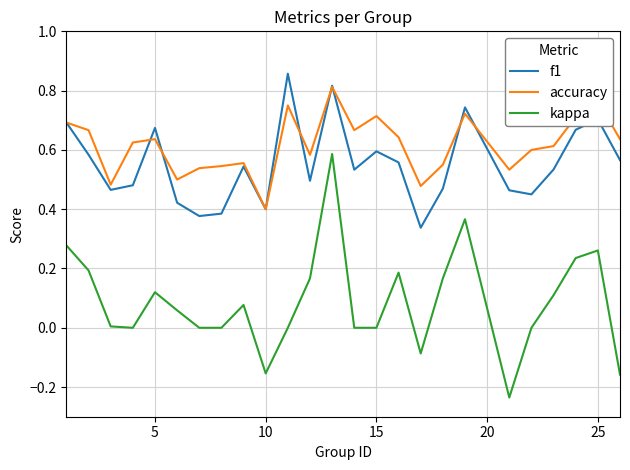

True or false: f1 has more than 1 points higher than both neighbors.

True